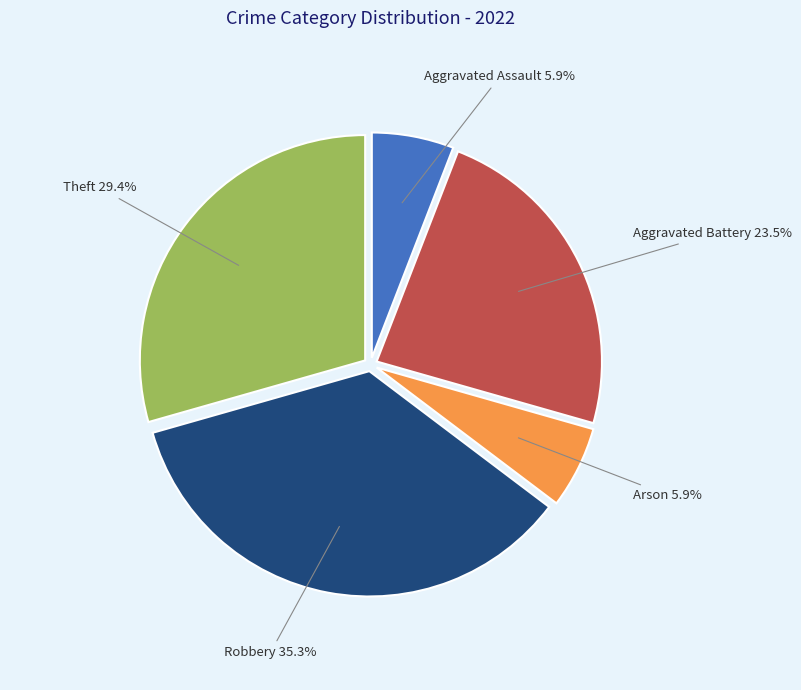

Does Arson represent more than half of the total?

No